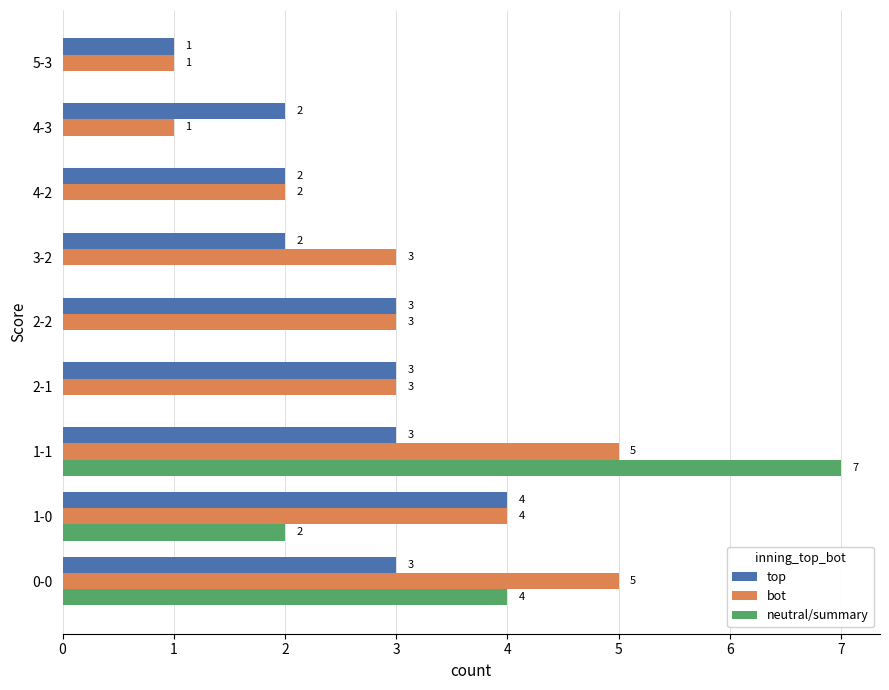

At which category is the sum across all series the highest?

1-1